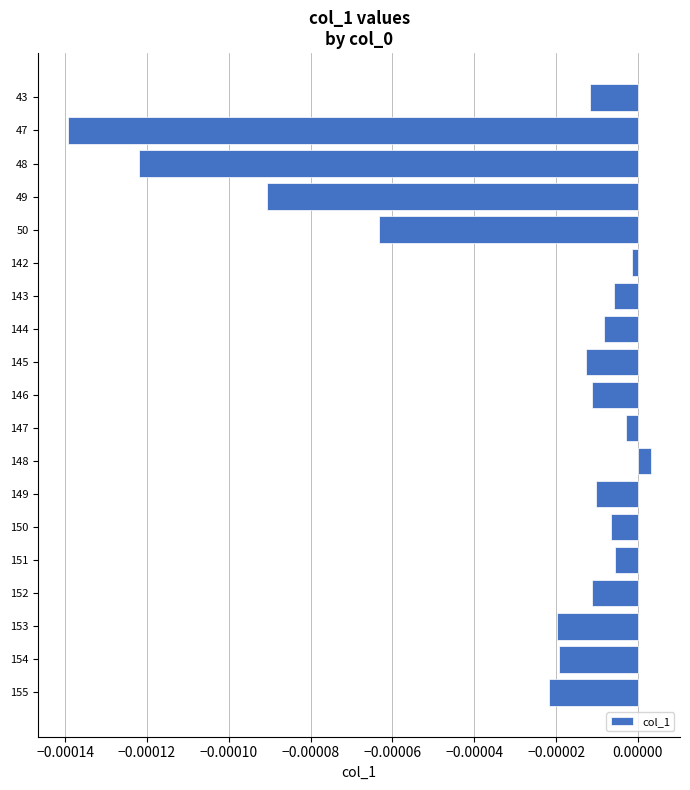

True or false: the data shows -0.0 at 149.

True